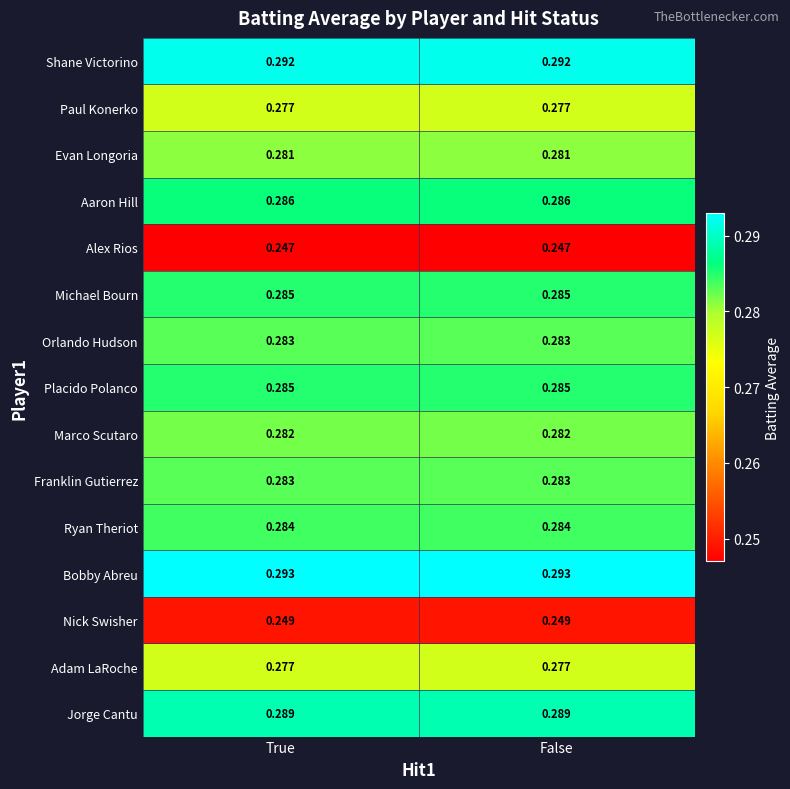

Which series has the largest total across all categories?

Bobby Abreu